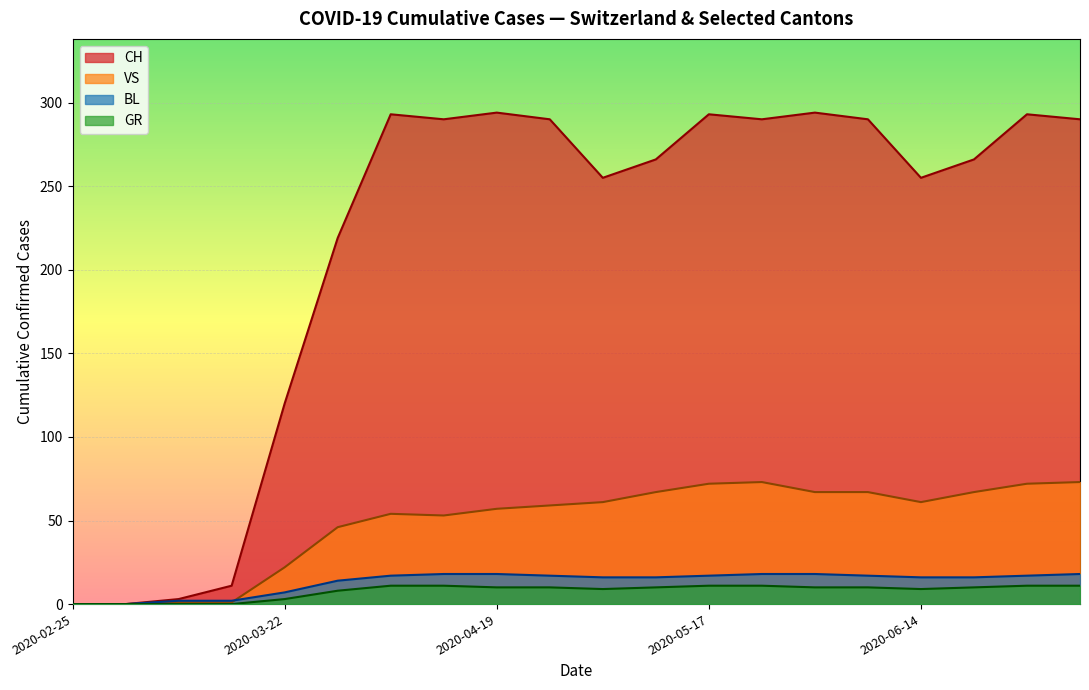

Rank the series at 2020-05-03 from lowest to highest value.

GR, BL, VS, CH